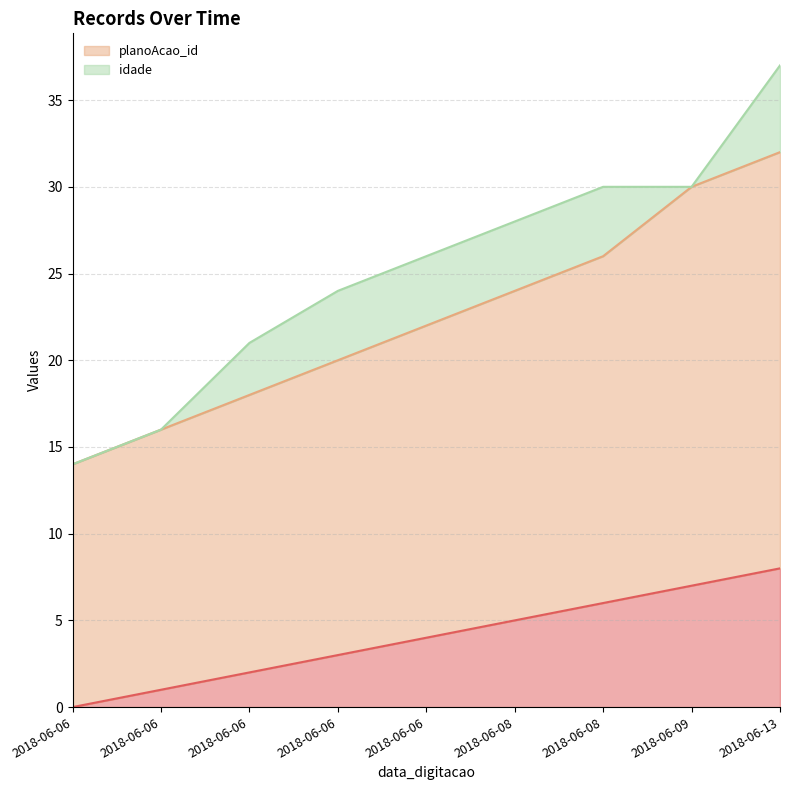

Which series has the largest range (max minus min)?

planoAcao_id